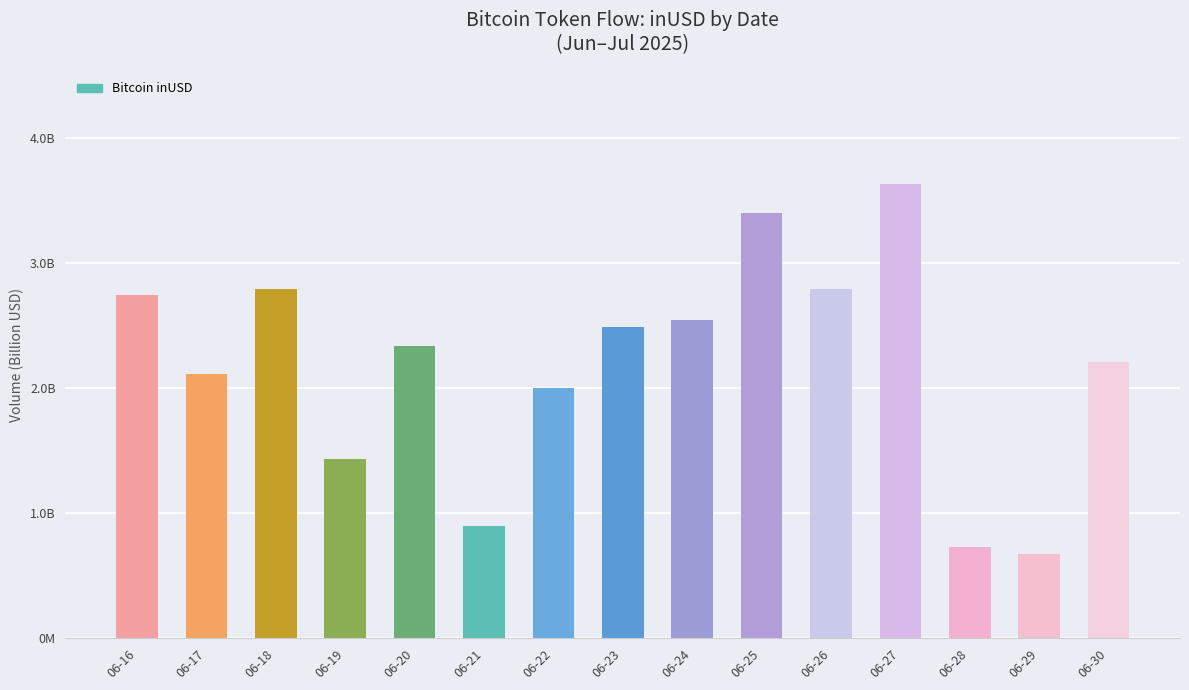

Are the bars horizontal?

No